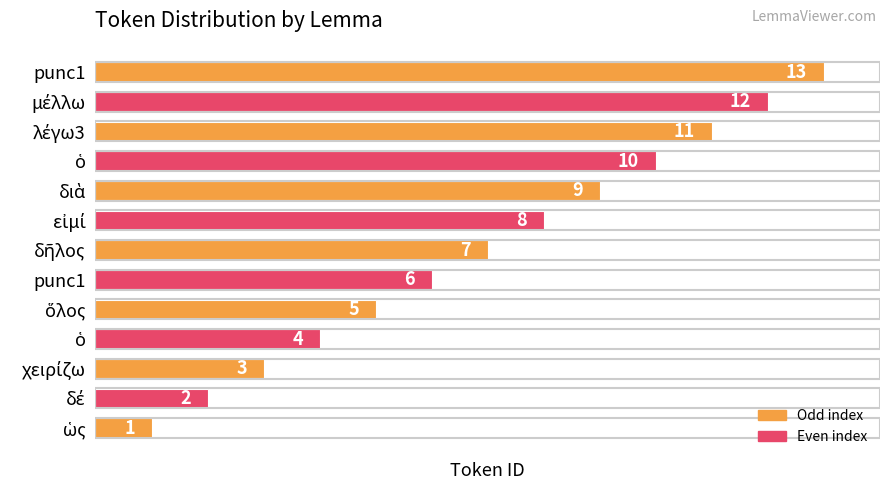

Are the bars horizontal?

Yes